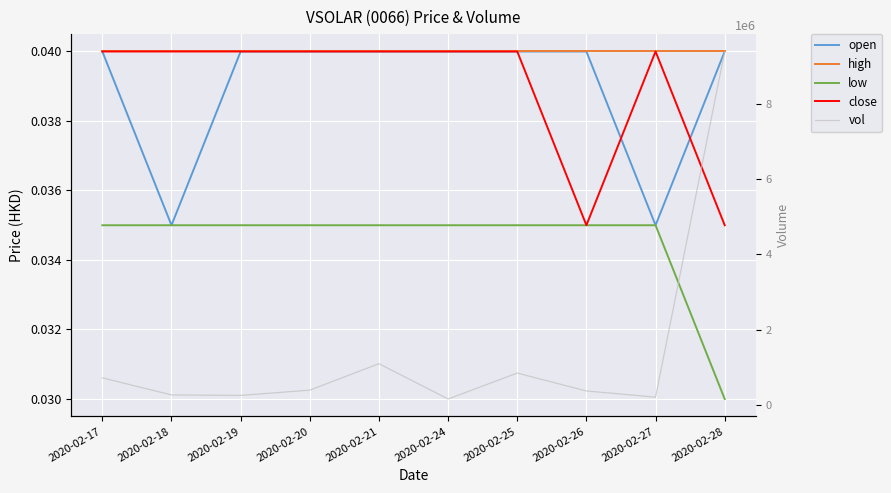

List the series in order of their peak value, highest first.

vol, open, high, close, low